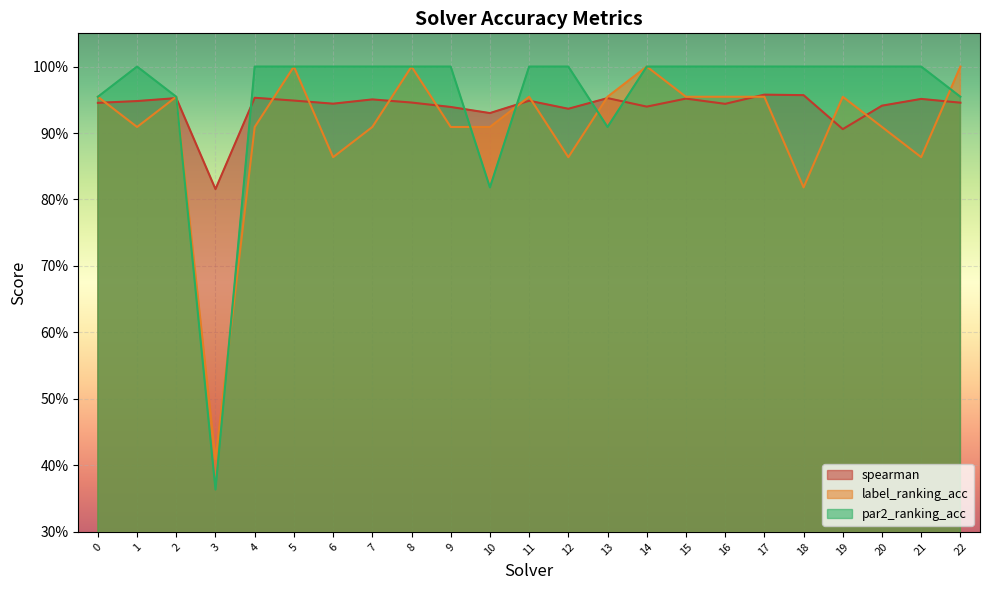

Reading left to right, transcribe all the data shown in this chart.

spearman: 0=0.9	1=0.9	2=1.0	3=0.8	4=1.0	5=0.9	6=0.9	7=1.0	8=0.9	9=0.9	10=0.9	11=0.9	12=0.9	13=1.0	14=0.9	15=1.0	16=0.9	17=1.0	18=1.0	19=0.9	20=0.9	21=1.0	22=0.9
label_ranking_acc: 0=1.0	1=0.9	2=1.0	3=0.4	4=0.9	5=1.0	6=0.9	7=0.9	8=1.0	9=0.9	10=0.9	11=1.0	12=0.9	13=1.0	14=1.0	15=1.0	16=1.0	17=1.0	18=0.8	19=1.0	20=0.9	21=0.9	22=1.0
par2_ranking_acc: 0=1.0	1=1.0	2=1.0	3=0.4	4=1.0	5=1.0	6=1.0	7=1.0	8=1.0	9=1.0	10=0.8	11=1.0	12=1.0	13=0.9	14=1.0	15=1.0	16=1.0	17=1.0	18=1.0	19=1.0	20=1.0	21=1.0	22=1.0